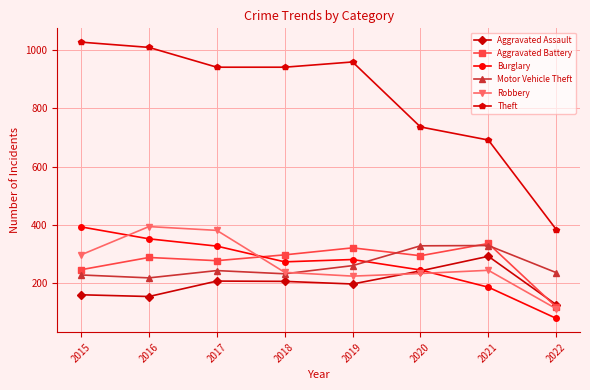

What is the sum of the Robbery values at 2019 and 2018?

461